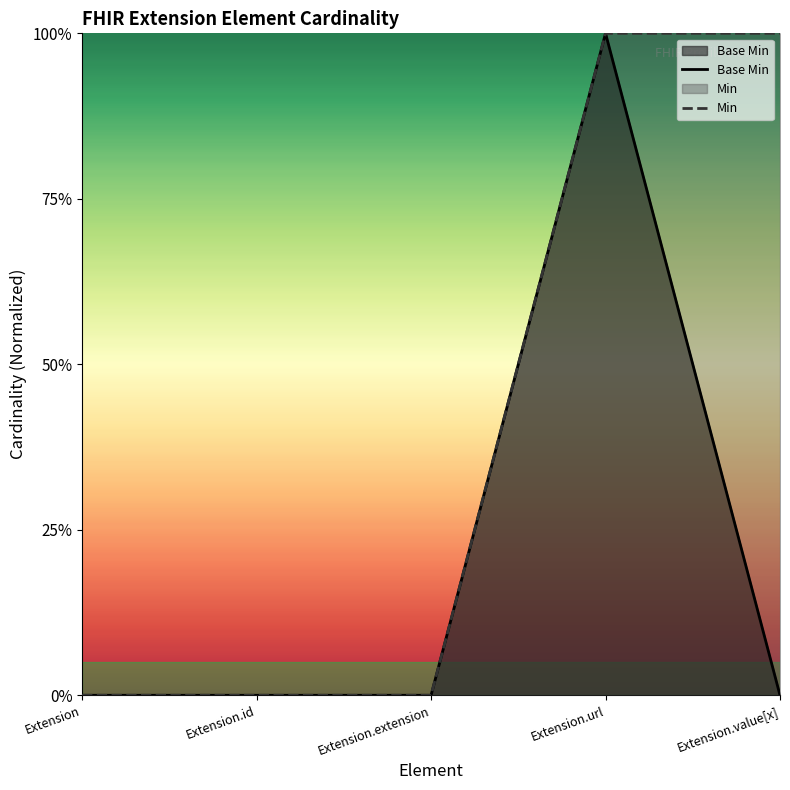

The value at Extension.extension is 0. True or false?

False